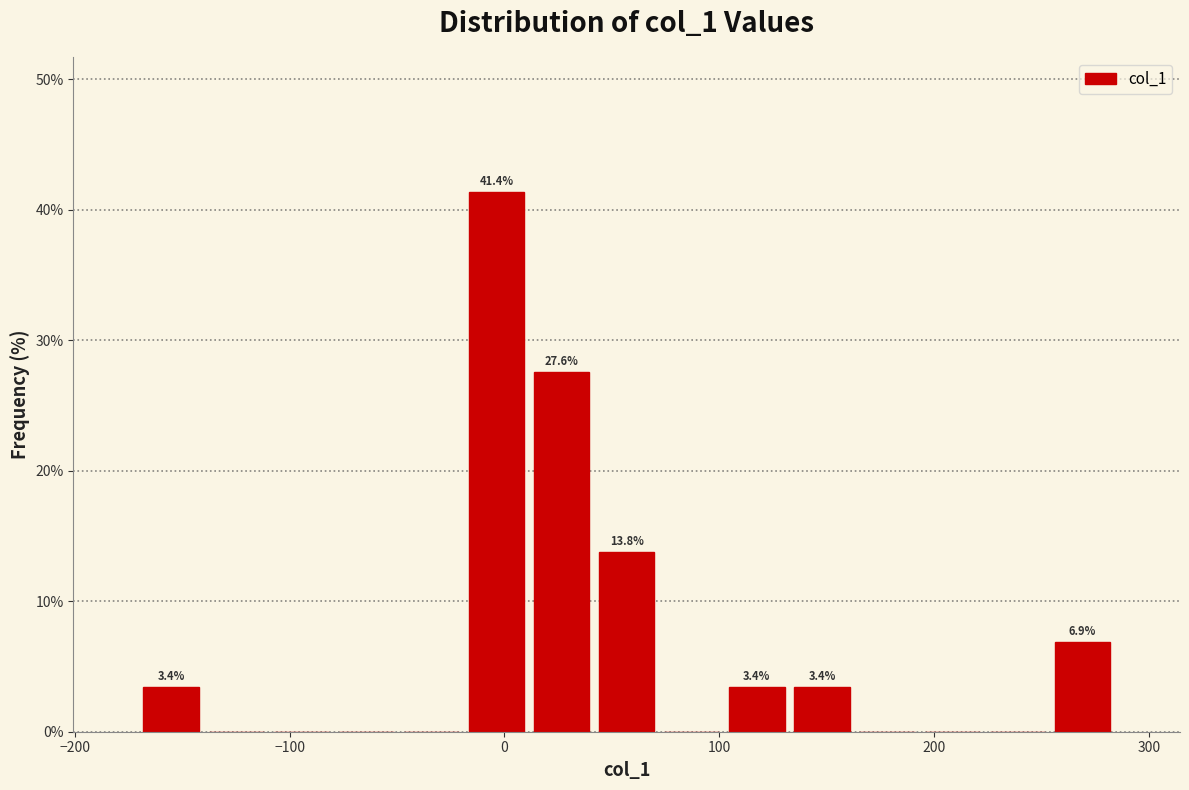

Read against the x-axis, roughly where is the centre of the tallest bar?

0